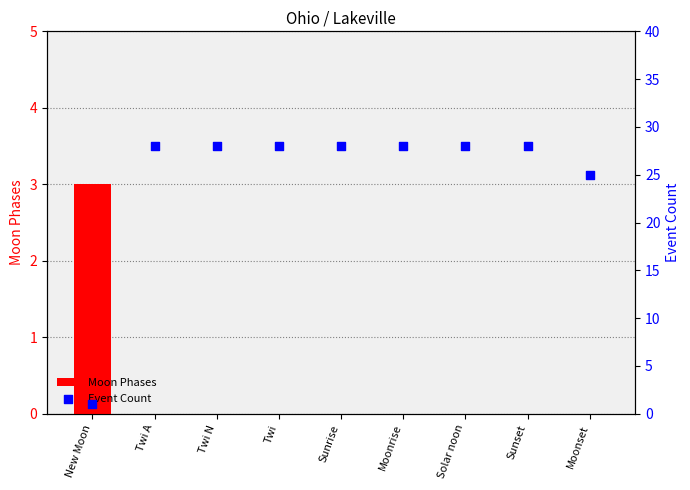

Which series contains the highest Y value?

Event Count